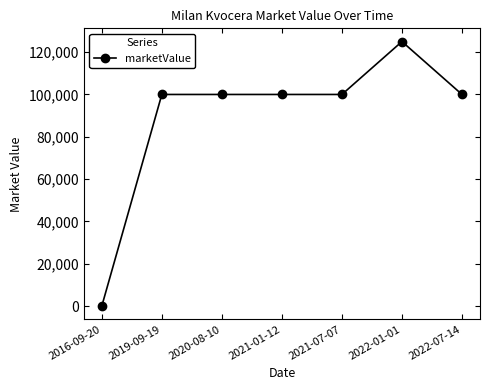

True or false: the data shows 100000 at 2020-08-10.

True